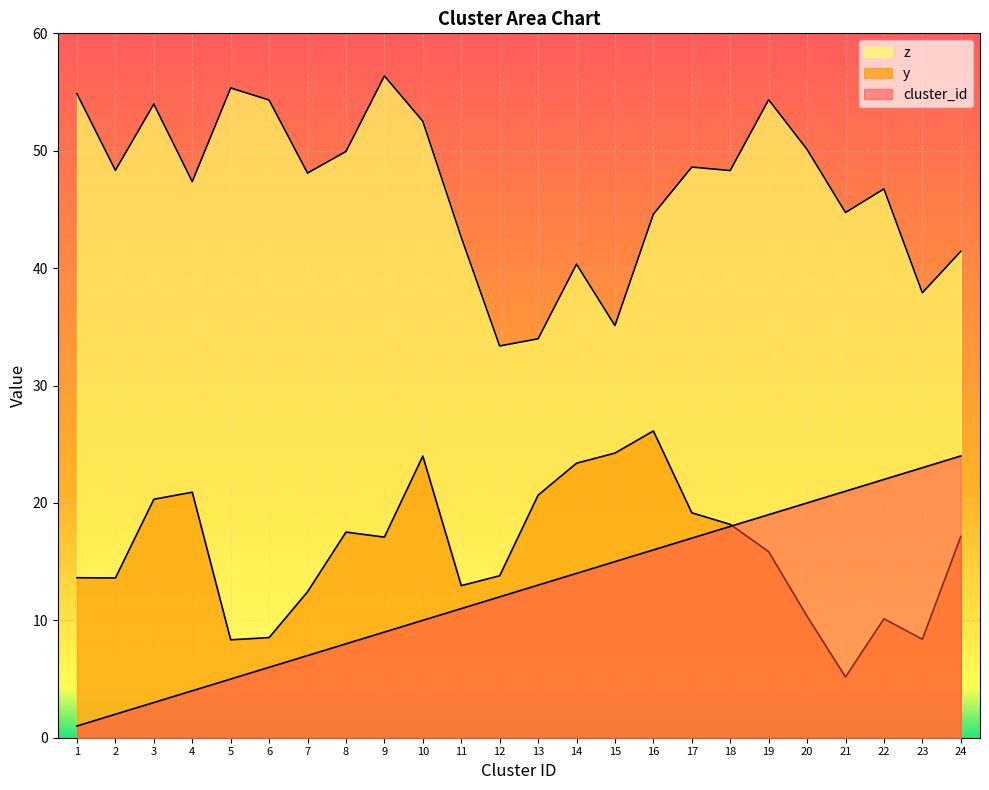

How many categories are shown in the chart?

24